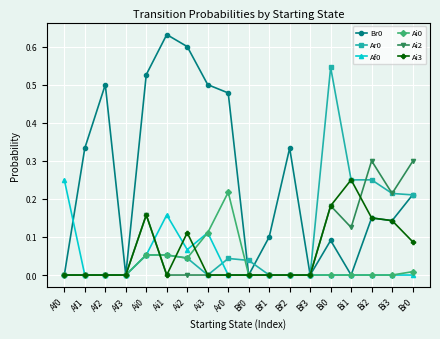

The Ai2 series shows 0.2 at Bf1. True or false?

False